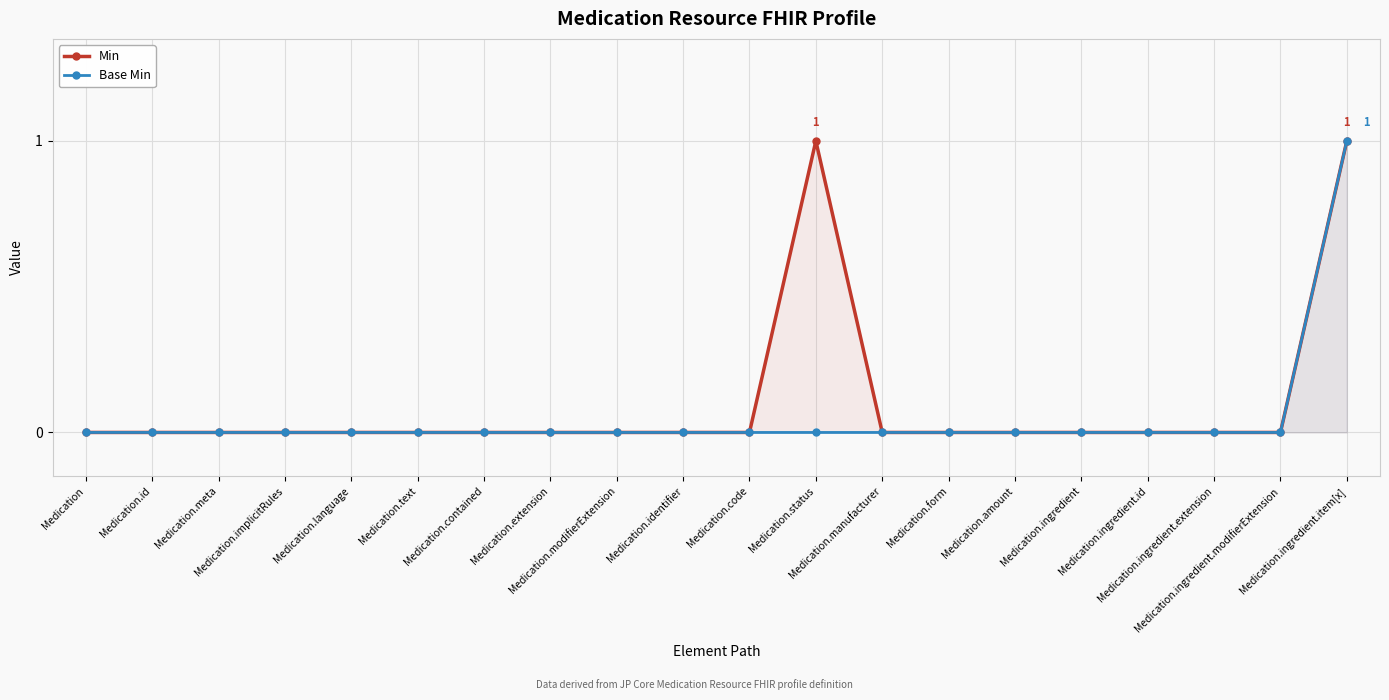

What are all the series names shown in the legend?

Min, Base Min